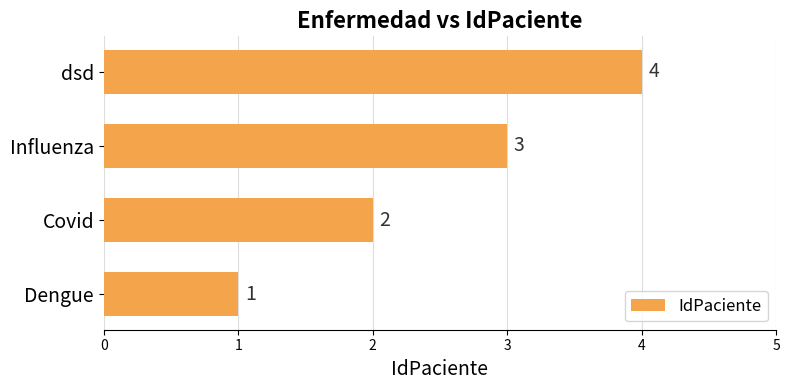

List the labels in order of value, largest first.

dsd, Influenza, Covid, Dengue